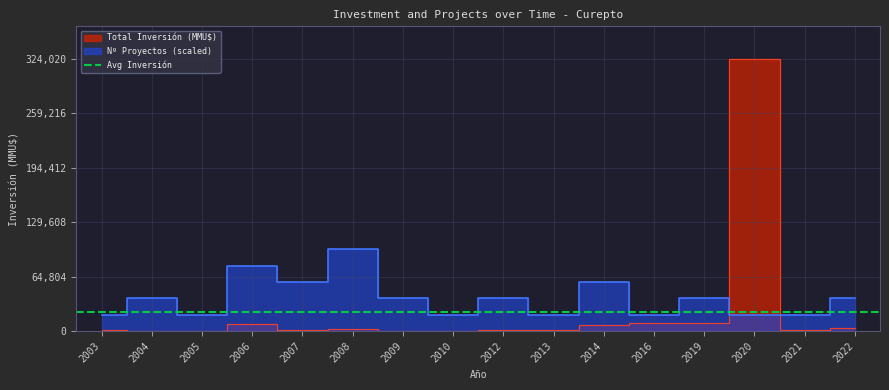

Which series has the largest range (max minus min)?

Total Inversión (MMU$)